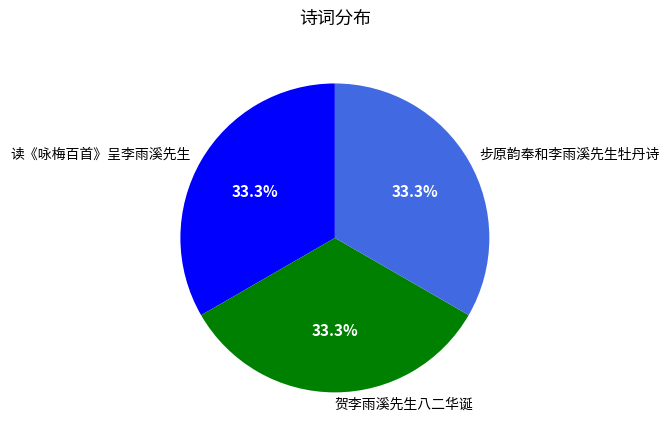

Is there any slice that represents more than half of the pie?

No